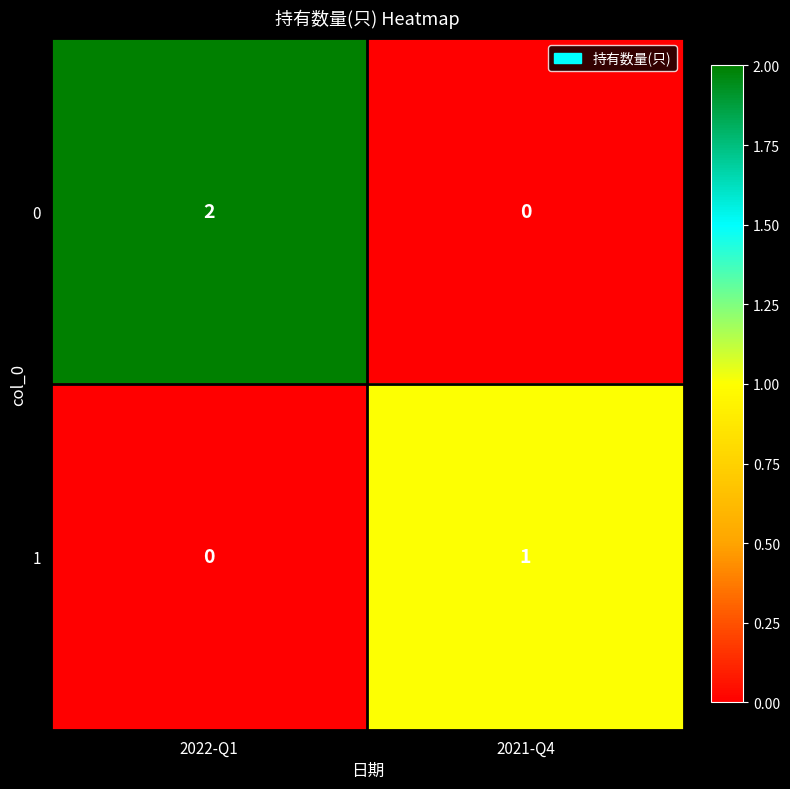

What is the spread (max minus min) of values at 2021-Q4?

1